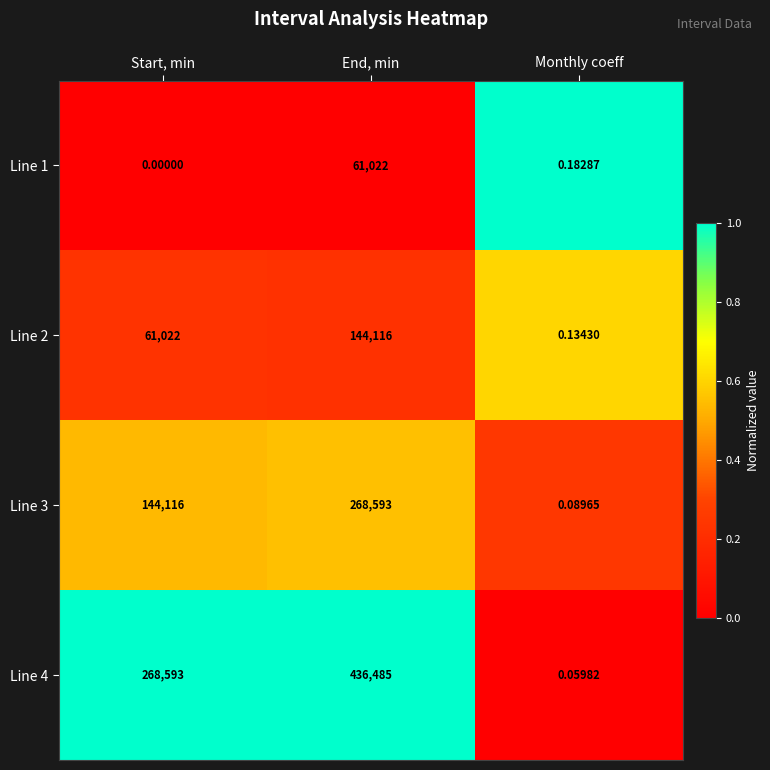

At which label is Line 4 closest to 218242?

Start, min